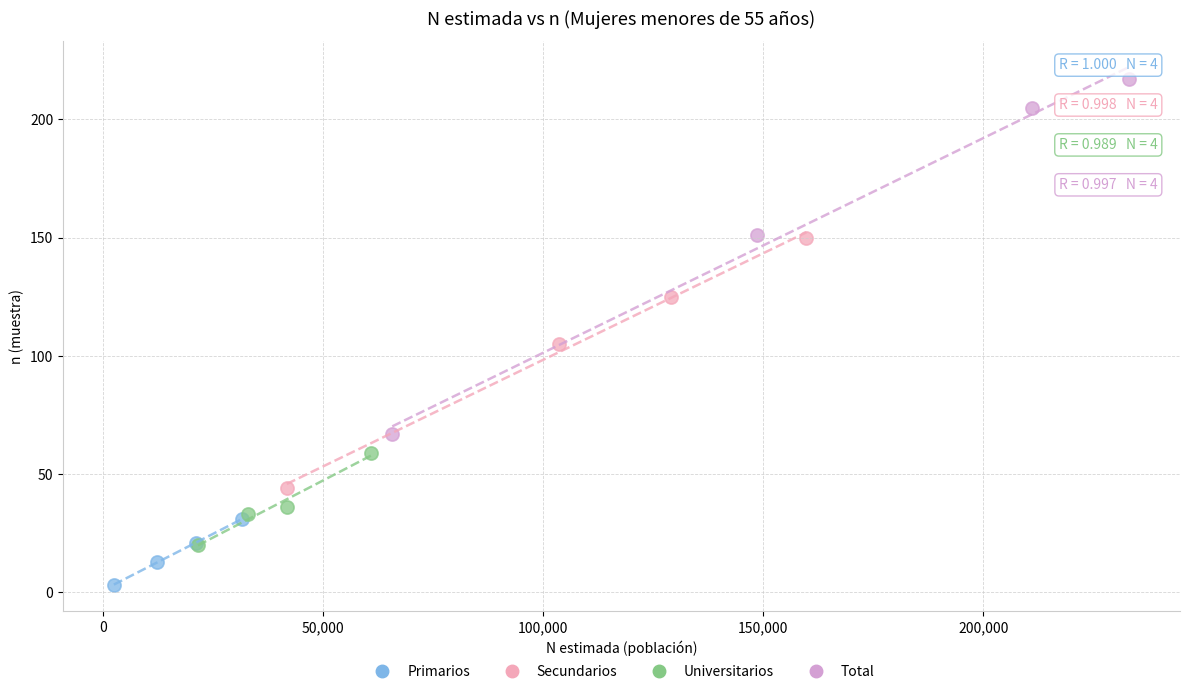

Which series has the widest spread of Y values?

Total